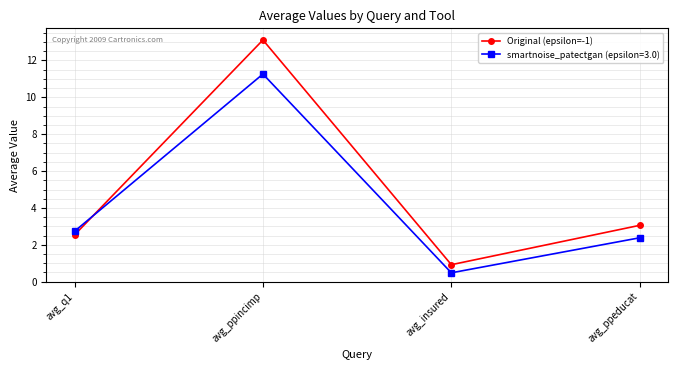

At which category does smartnoise_patectgan (epsilon=3.0) reach its first local valley?

avg_insured